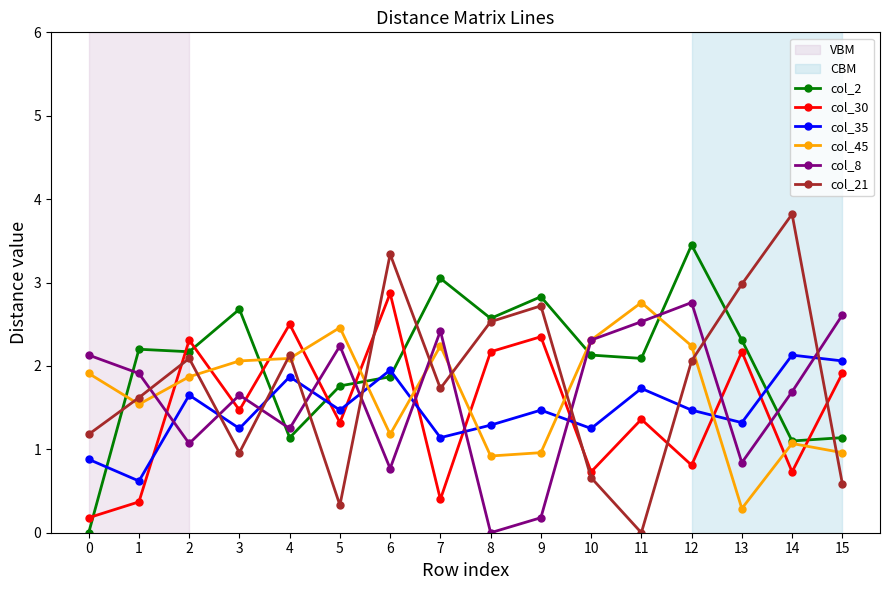

After their last crossing, which series has the higher values: col_35 or col_30?

col_35